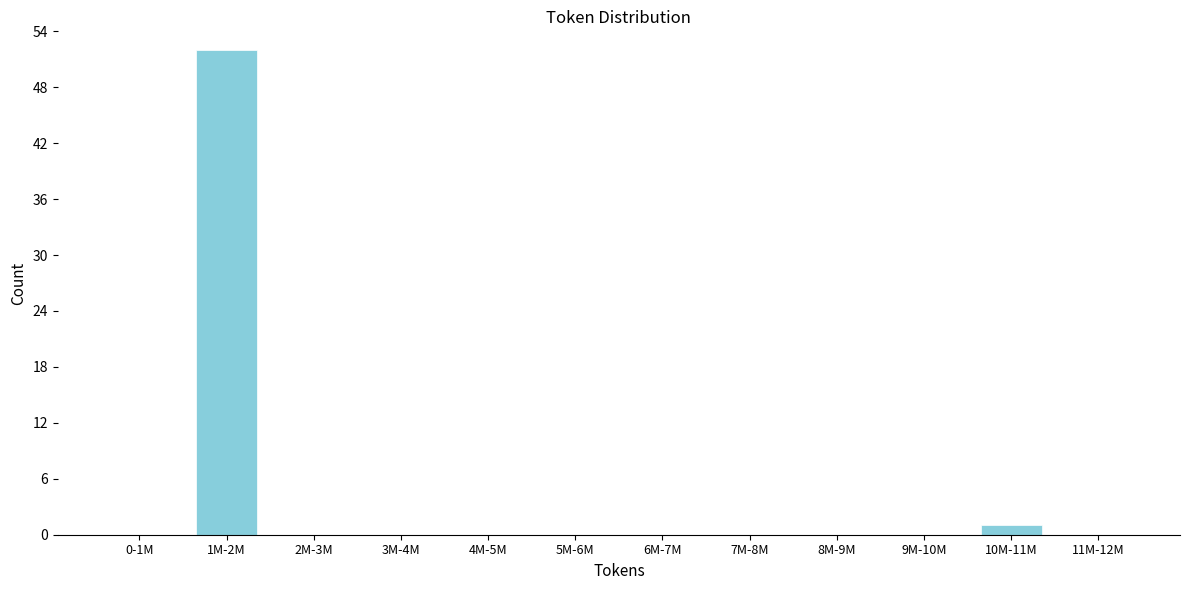

What is the sum of all values?

53